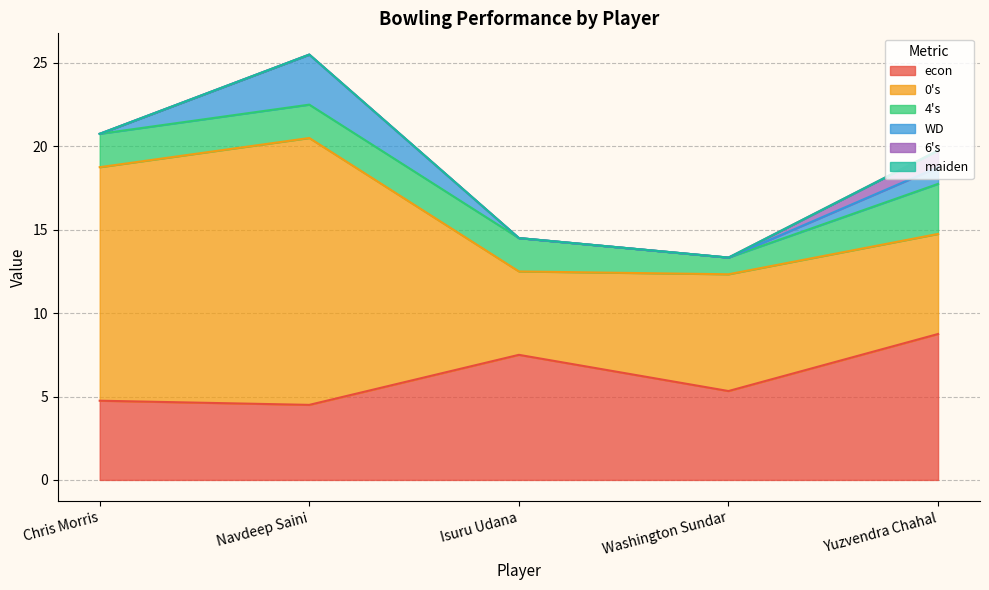

The value of 0s at Washington Sundar is 7.0. True or false?

True